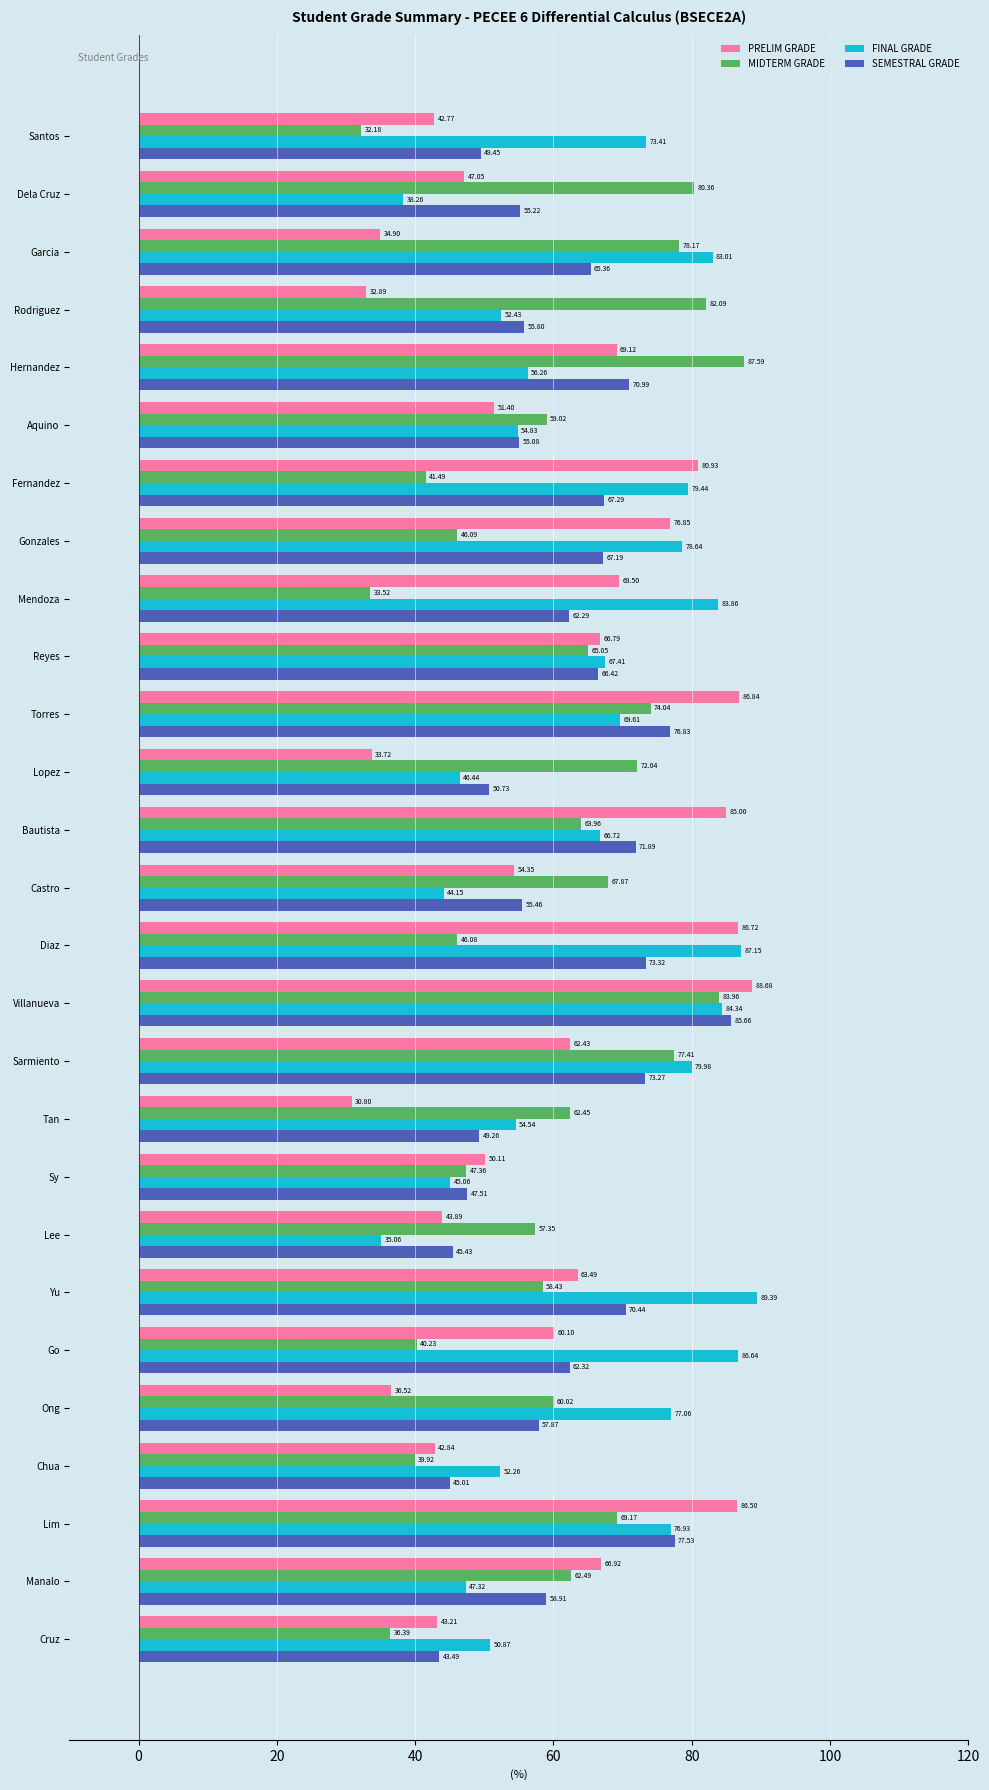

What is the maximum value shown in the chart?

89.4